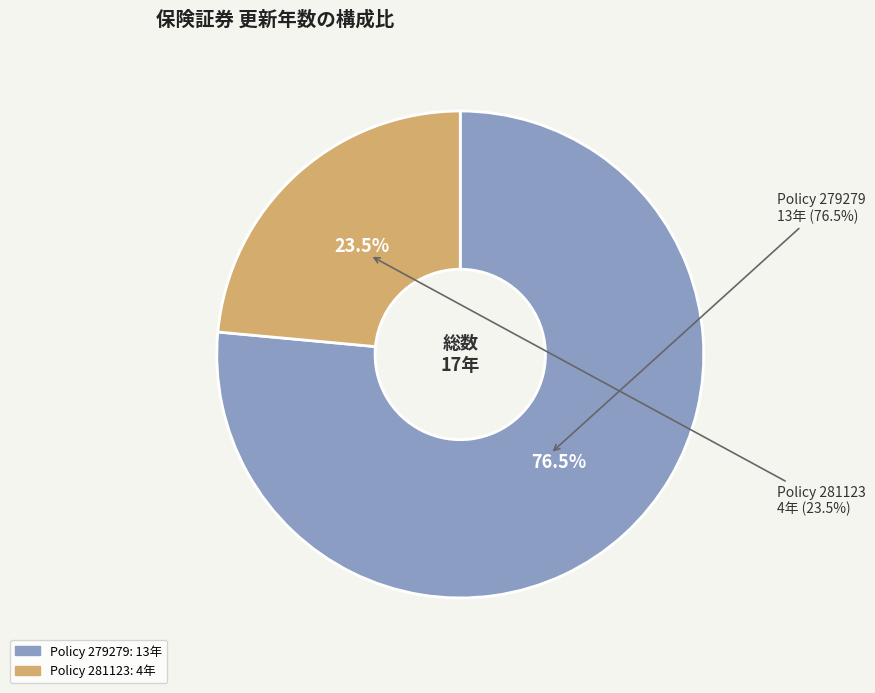

What is the ratio of the value at R/161130/01/2023/279279 to the value at R/161130/01/2023/281123?

3.2